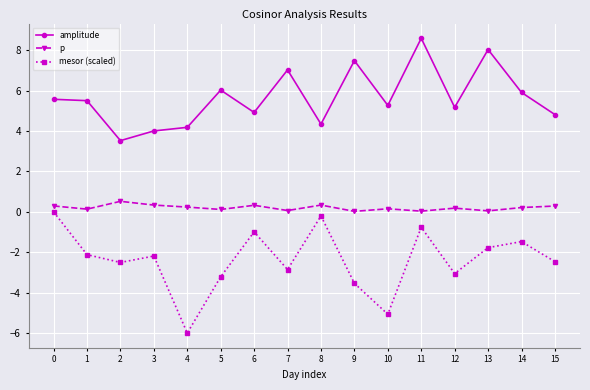

At which category is the sum across all series the highest?

11